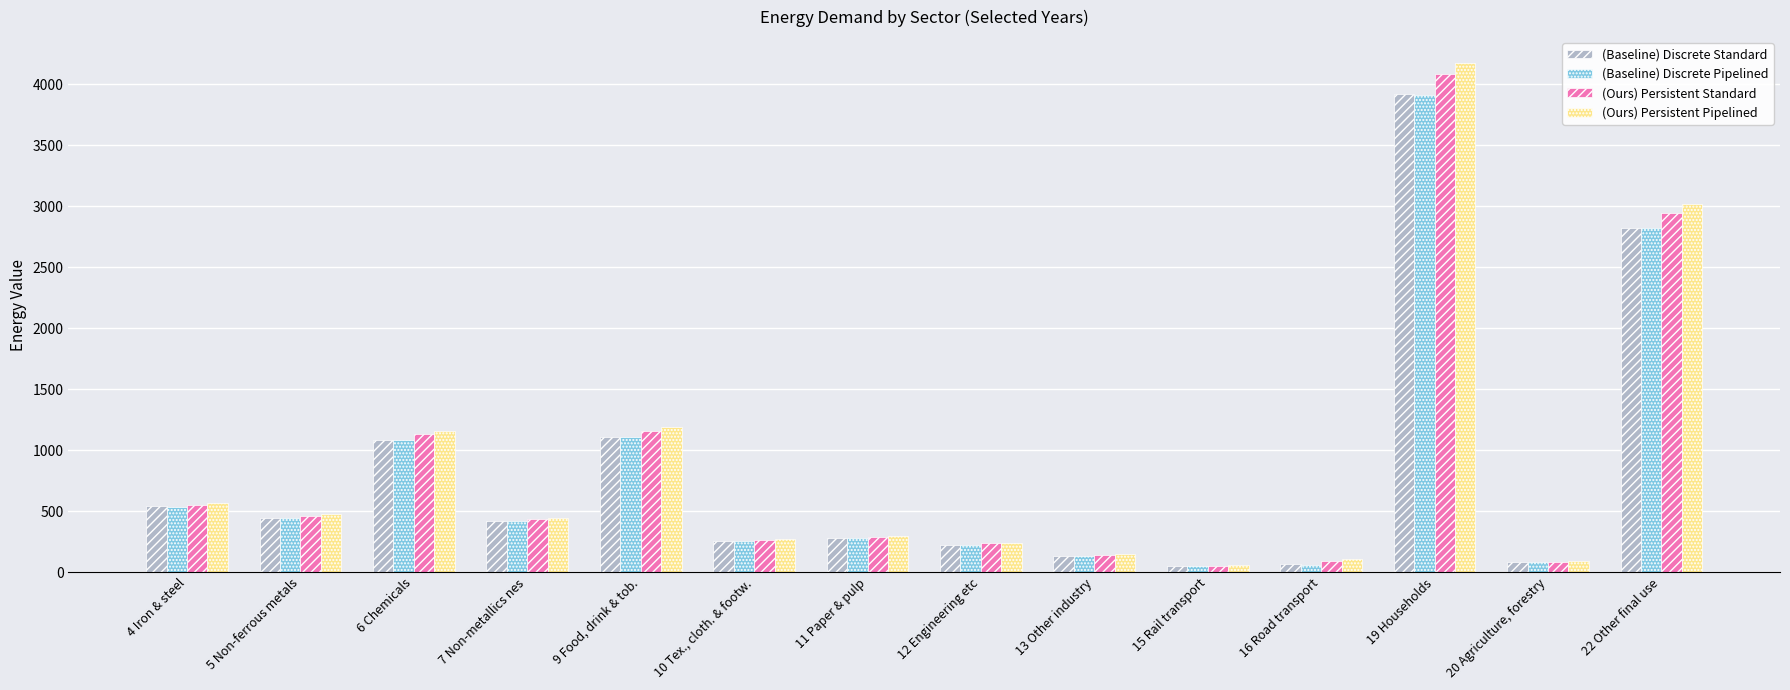

What is the difference between the highest and lowest values at 19 Households?

268.4